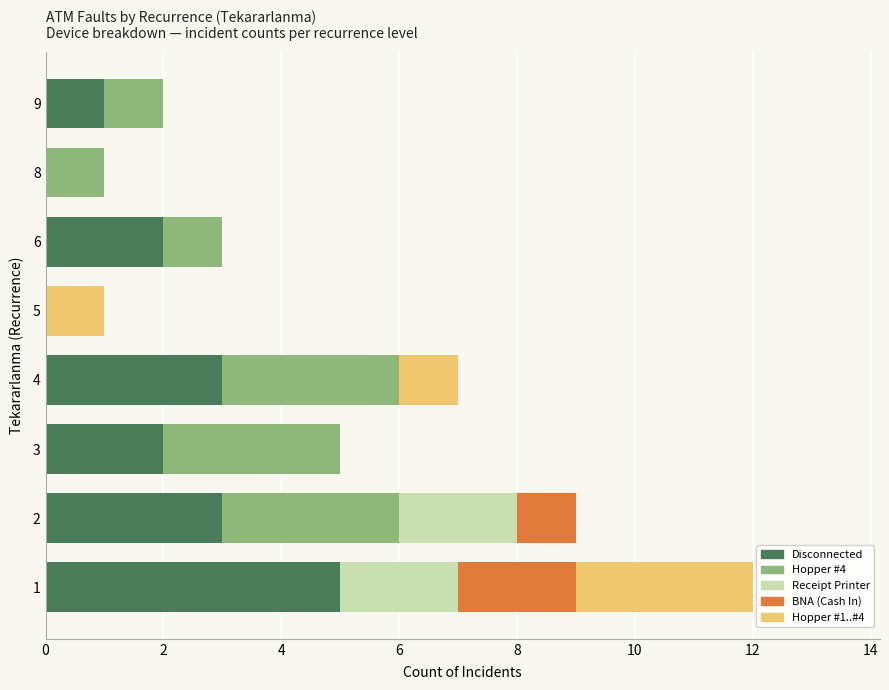

What is the highest value of the Disconnected series?

5